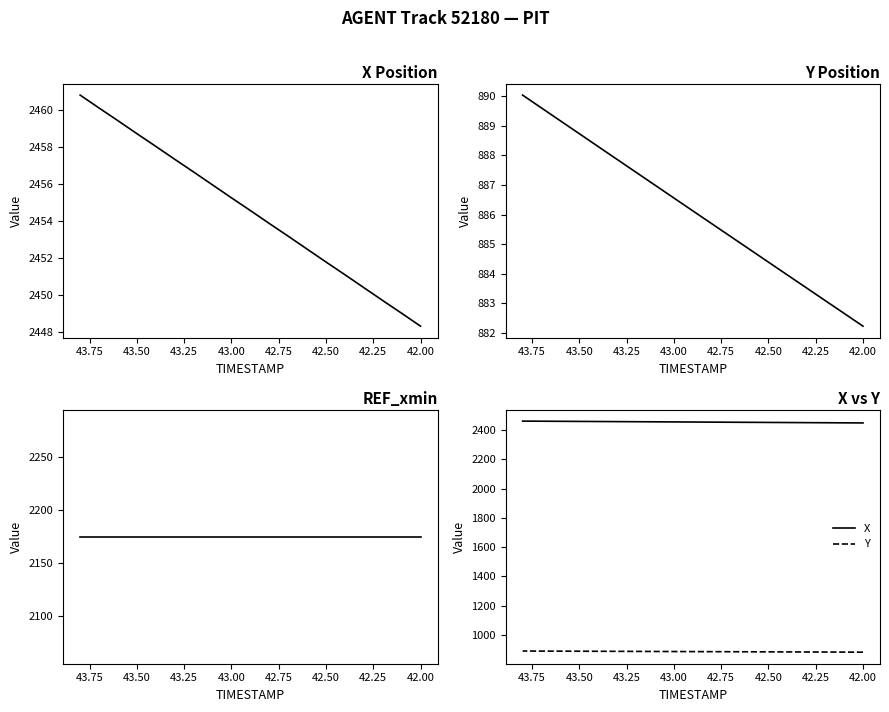

What is the difference between the maximum and second lowest values in the X series?

11.8